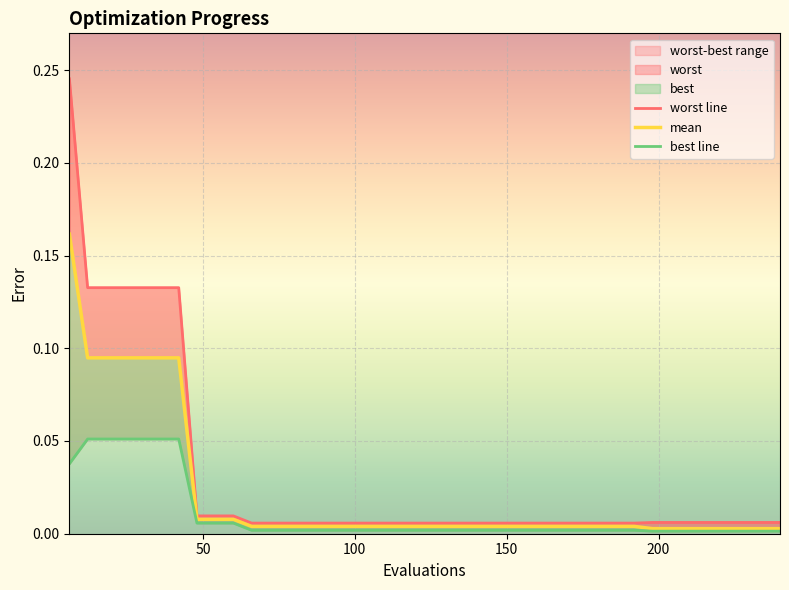

What is the difference between the second highest and minimum values in the mean series?

0.1